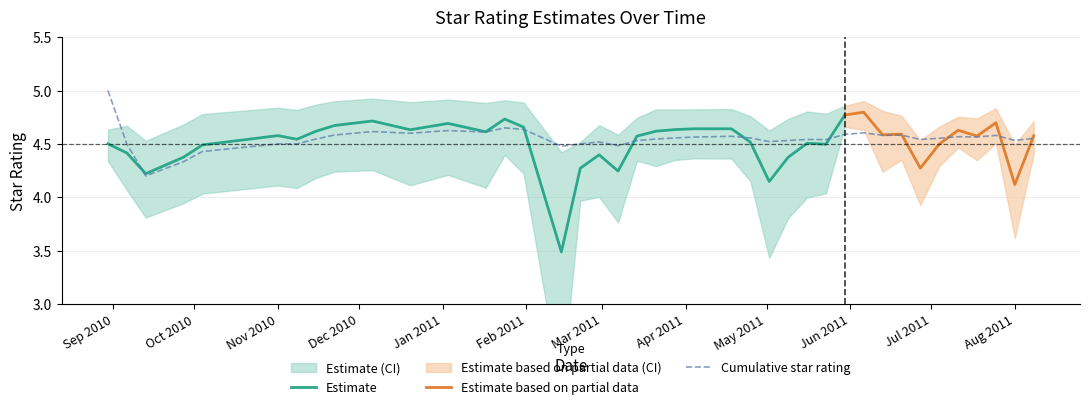

What is the minimum value for Estimate?

3.5